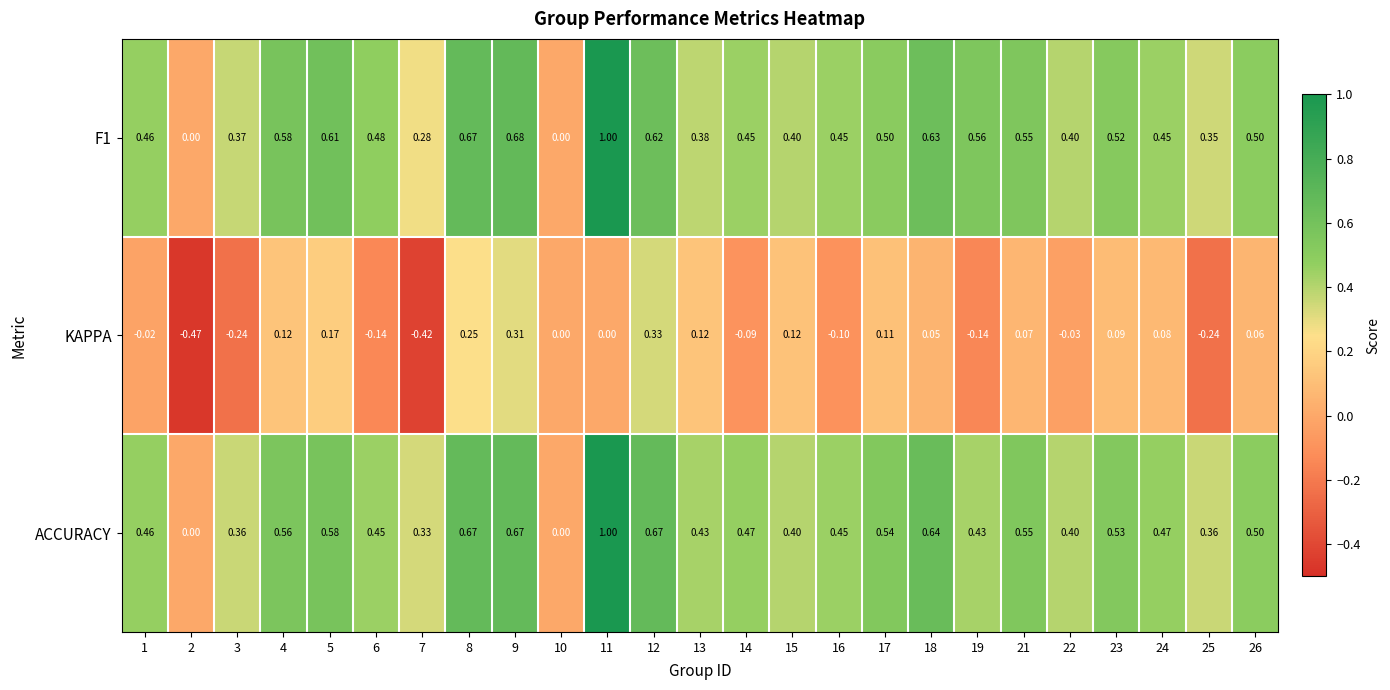

How many categories are shown in the chart?

25